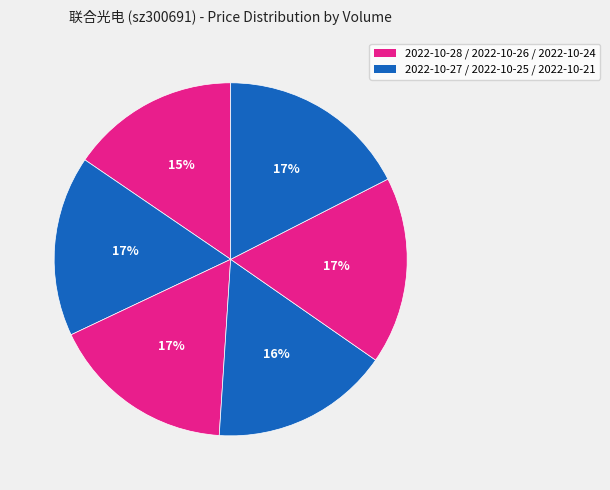

How many segments does this pie chart have?

6